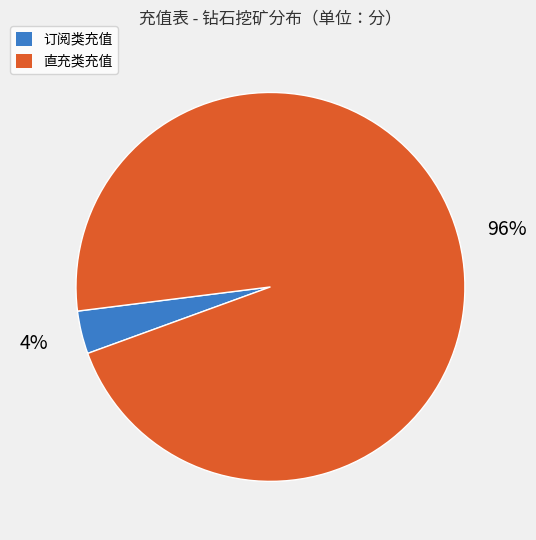

Does any single category account for the majority?

Yes